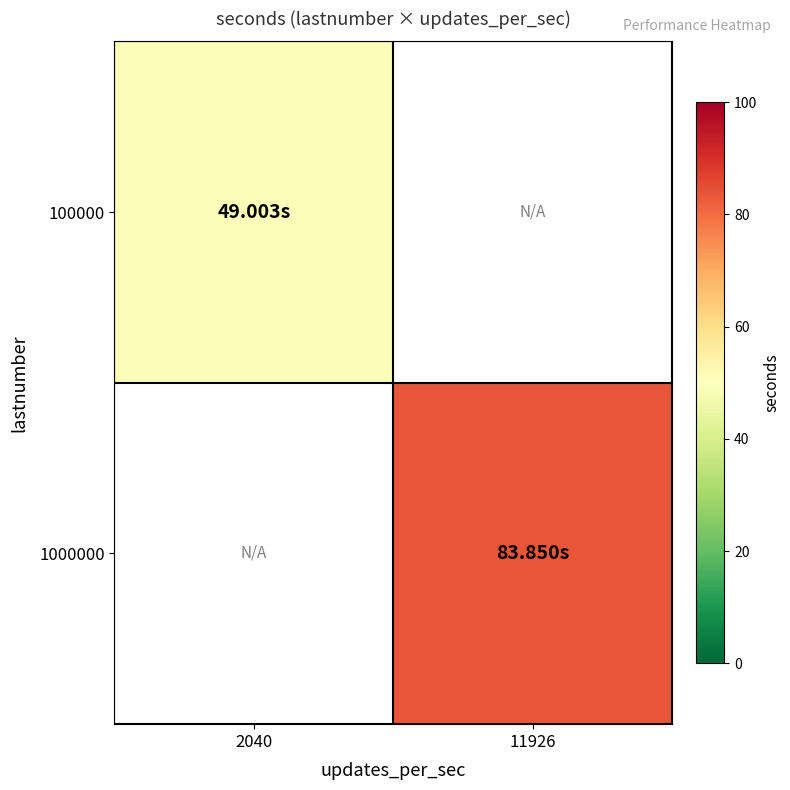

Read the 1000000 value at 11926.

83.8